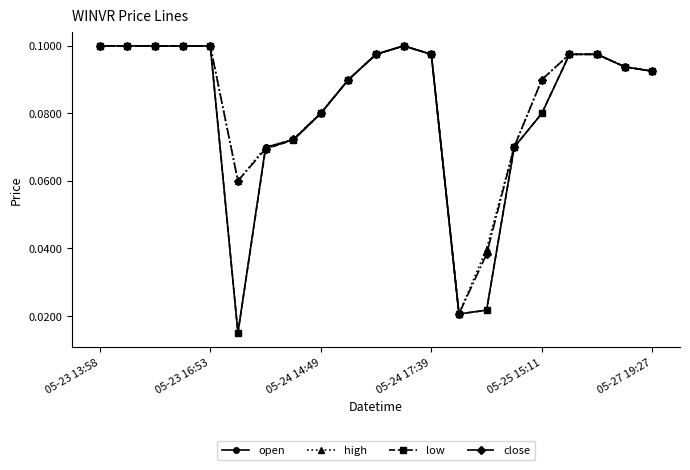

Count the high values in the range 0 to 1.

21